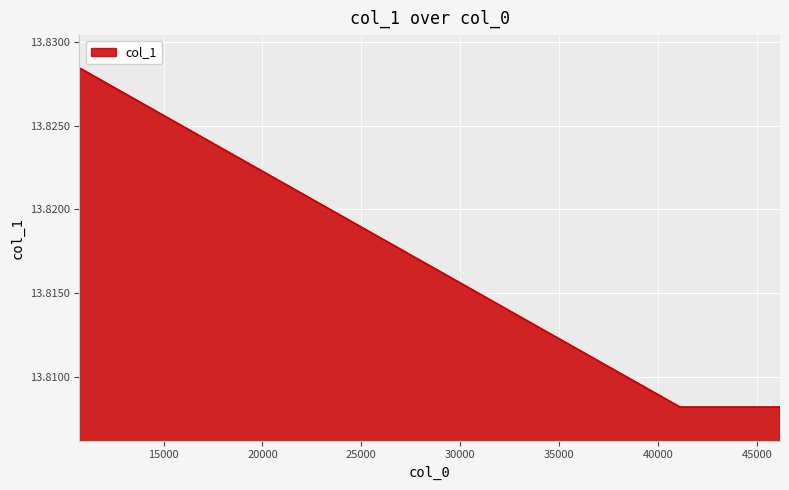

How many values are between 13 and 14?

5